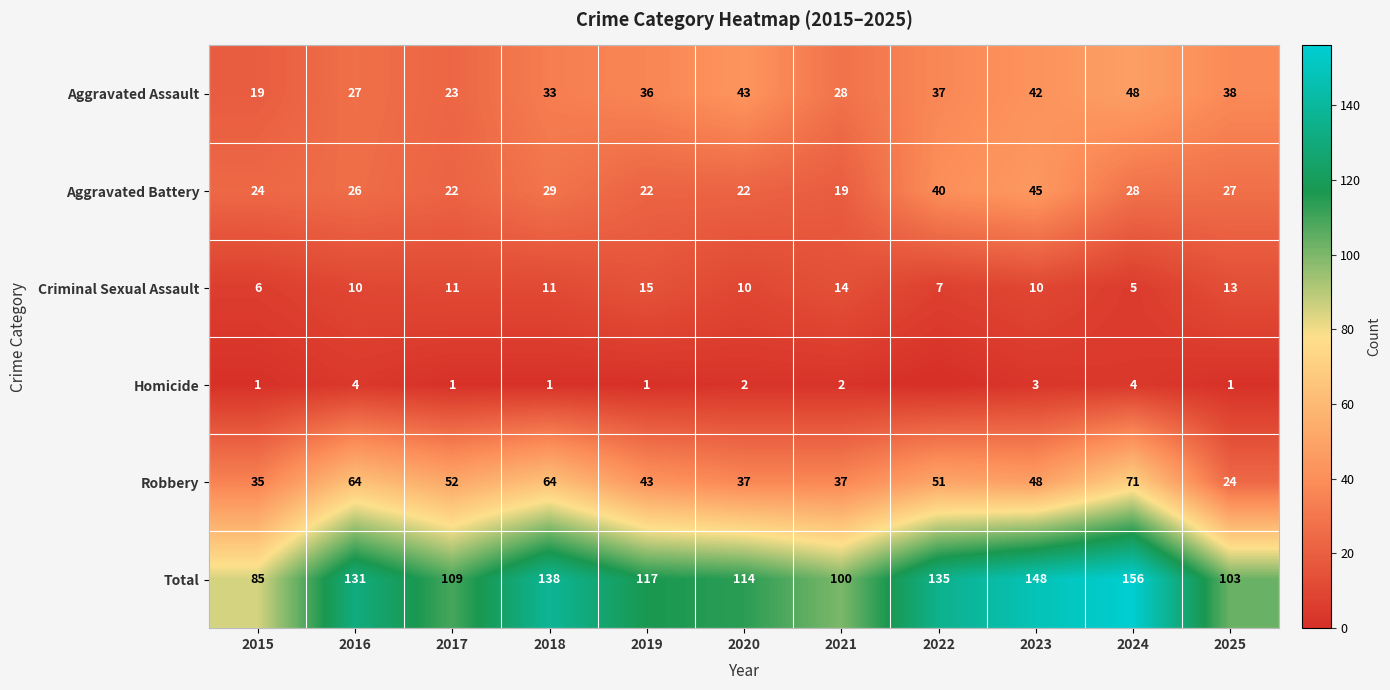

What is the difference between the highest and lowest values at 2020?

112